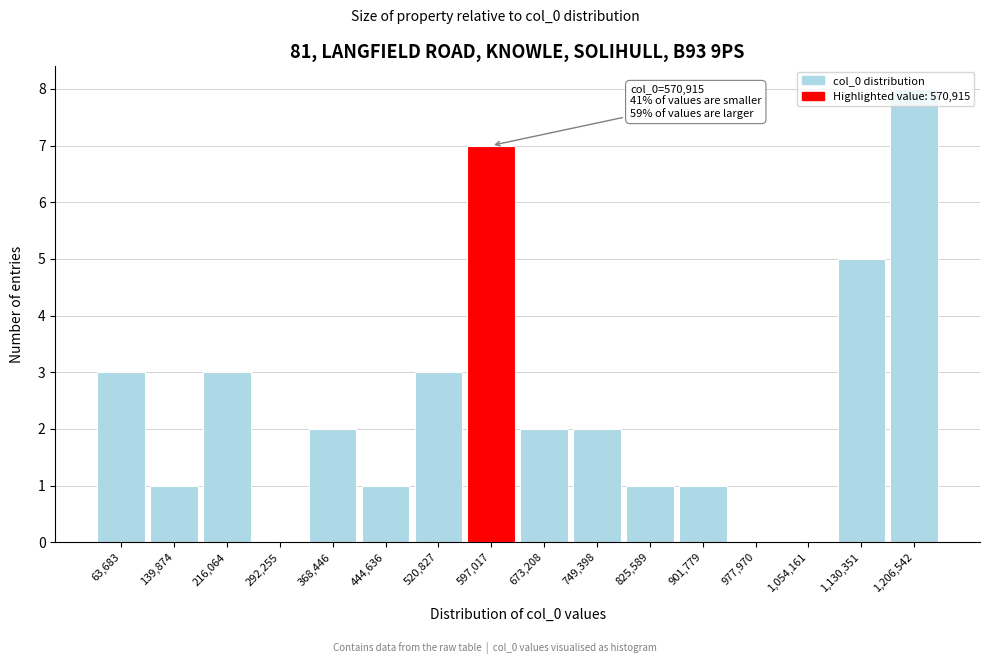

Over which range of the x-axis is the bar tallest?

1170000 to 1250000